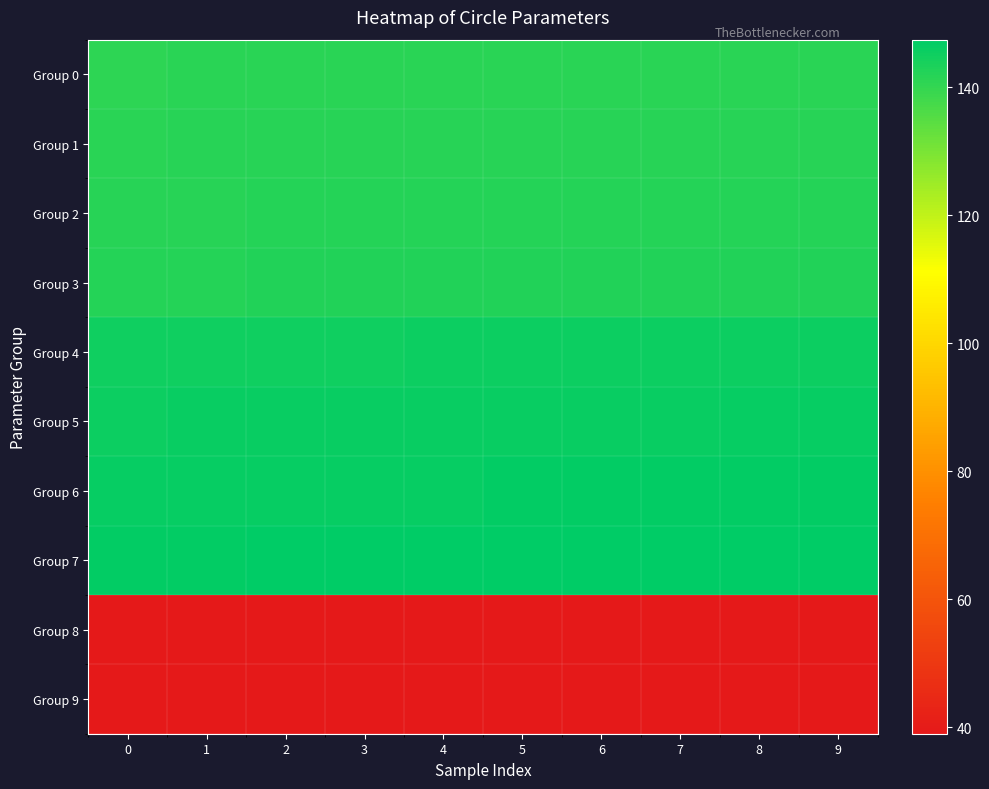

Which has a higher value, 9 or 5?

9